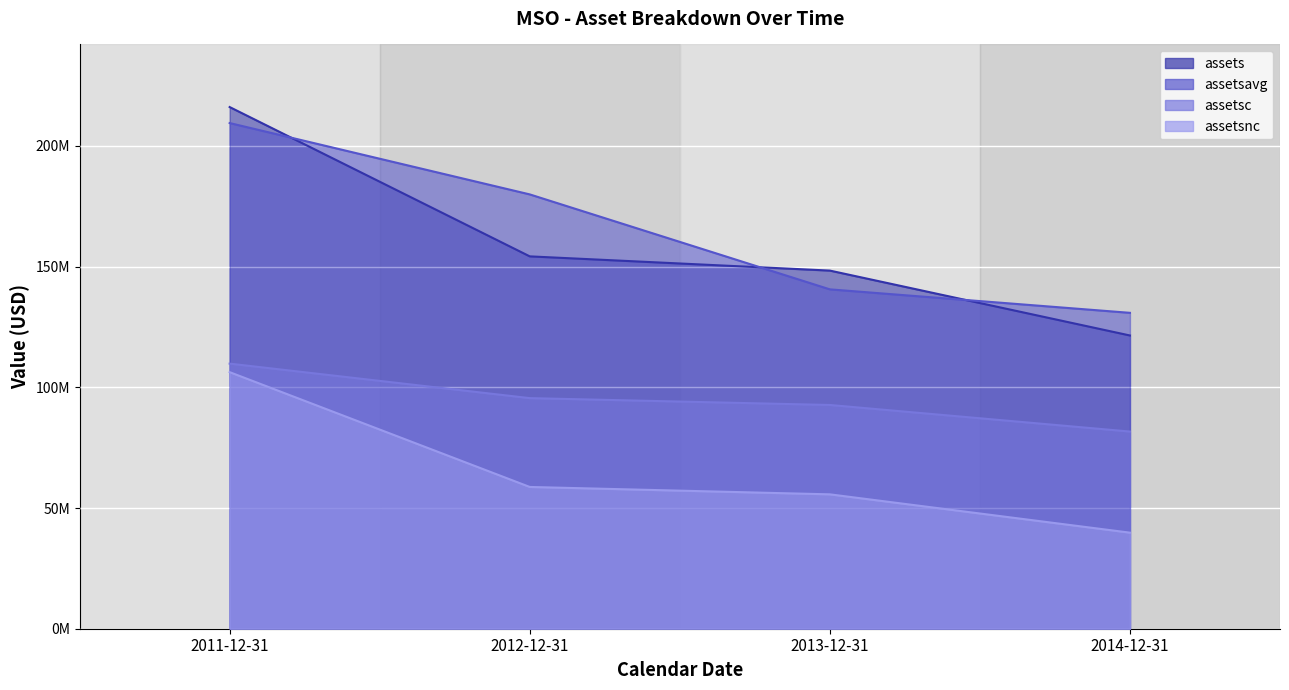

Does the chart display data point markers on the line(s)?

No